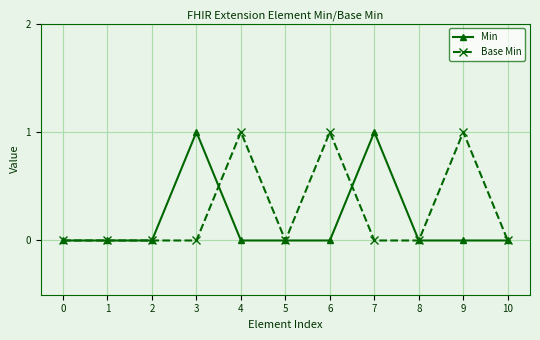

What is the highest value of the Base Min series?

1